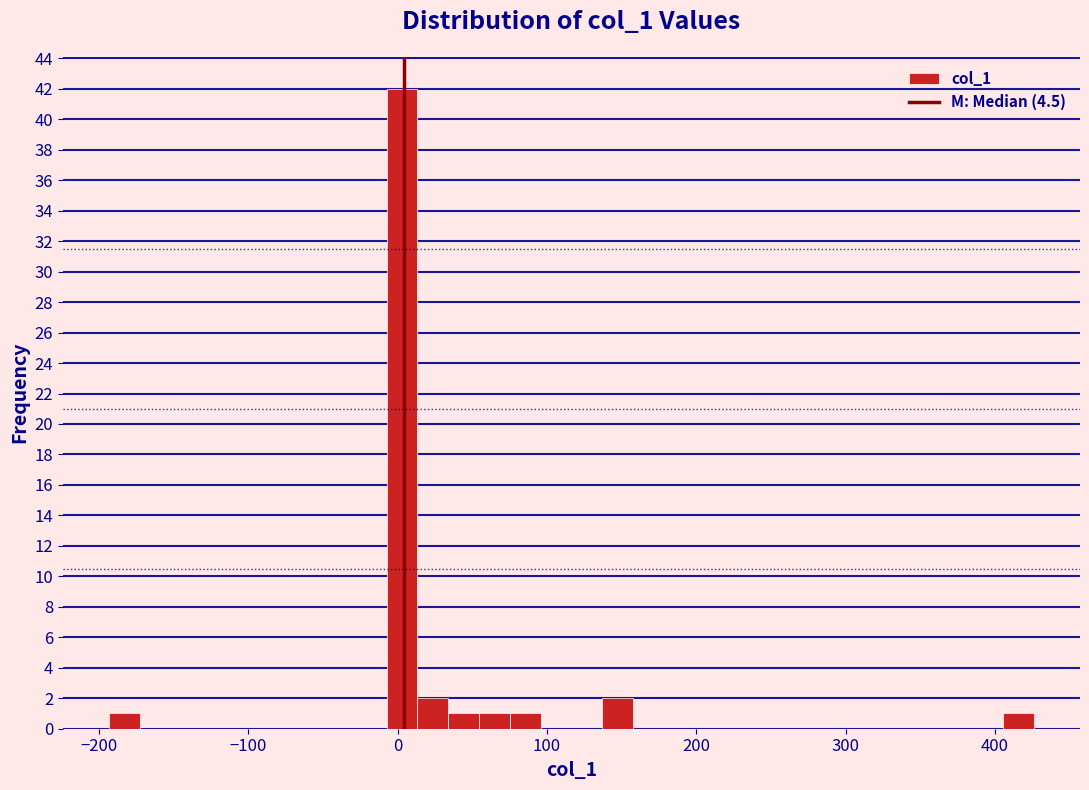

Around what value on the x-axis is the tallest bar? Give the approximate position of its centre, as read against the axis.

0